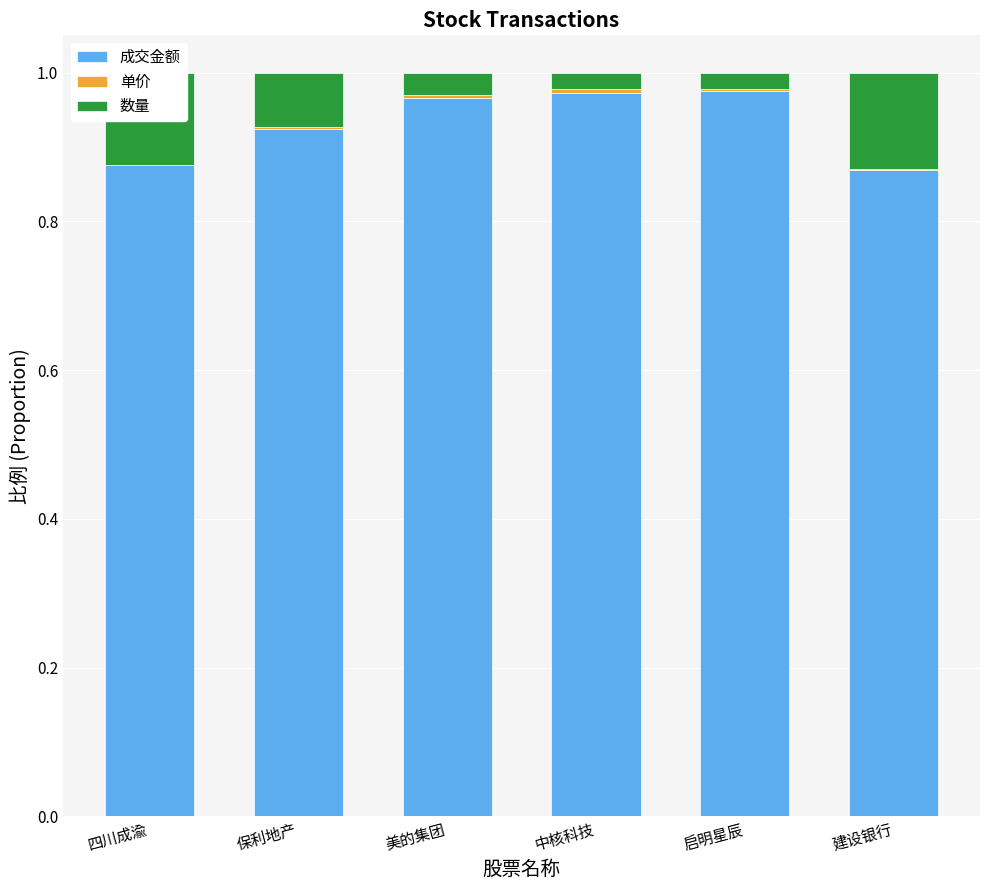

True or false: 成交金额 has a value of 1.2 at 建设银行.

False